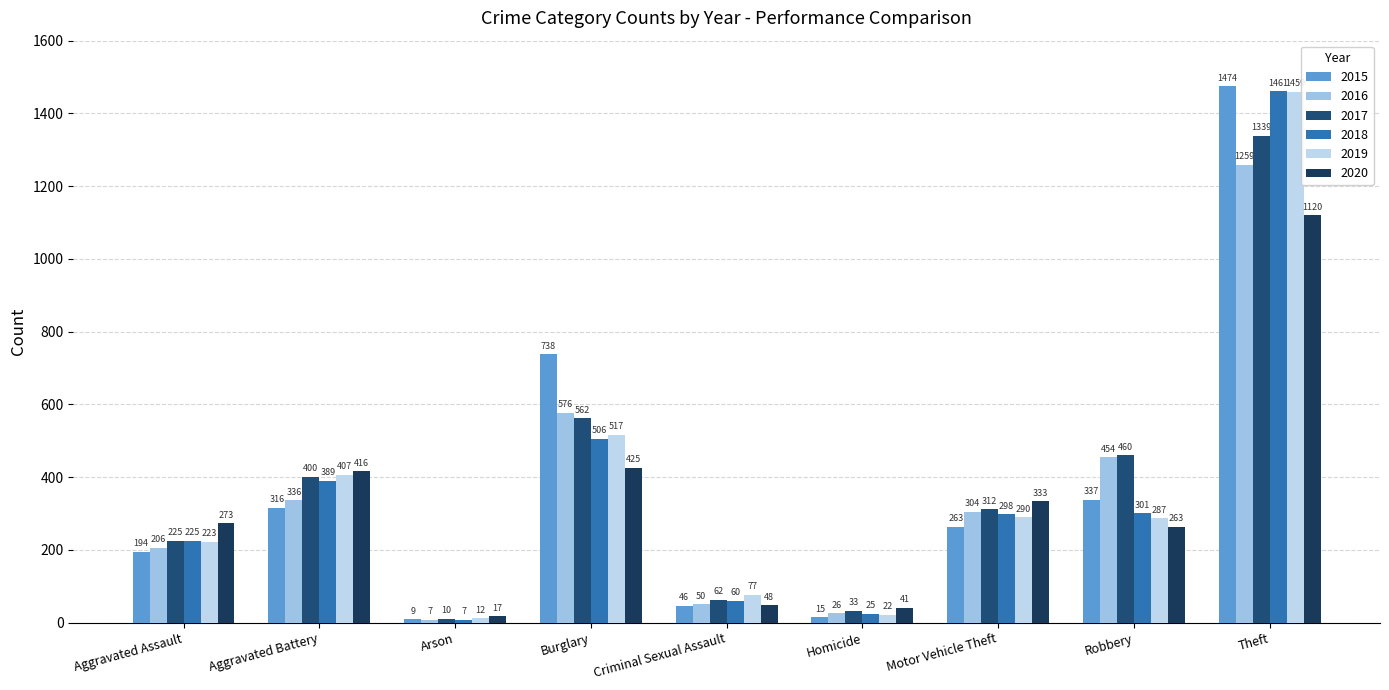

Reading right to left, transcribe all the data shown in this chart.

2015: 1474	337	263	15	46	738	9	316	194
2016: 1259	454	304	26	50	576	7	336	206
2017: 1339	460	312	33	62	562	10	400	225
2018: 1461	301	298	25	60	506	7	389	225
2019: 1459	287	290	22	77	517	12	407	223
2020: 1120	263	333	41	48	425	17	416	273